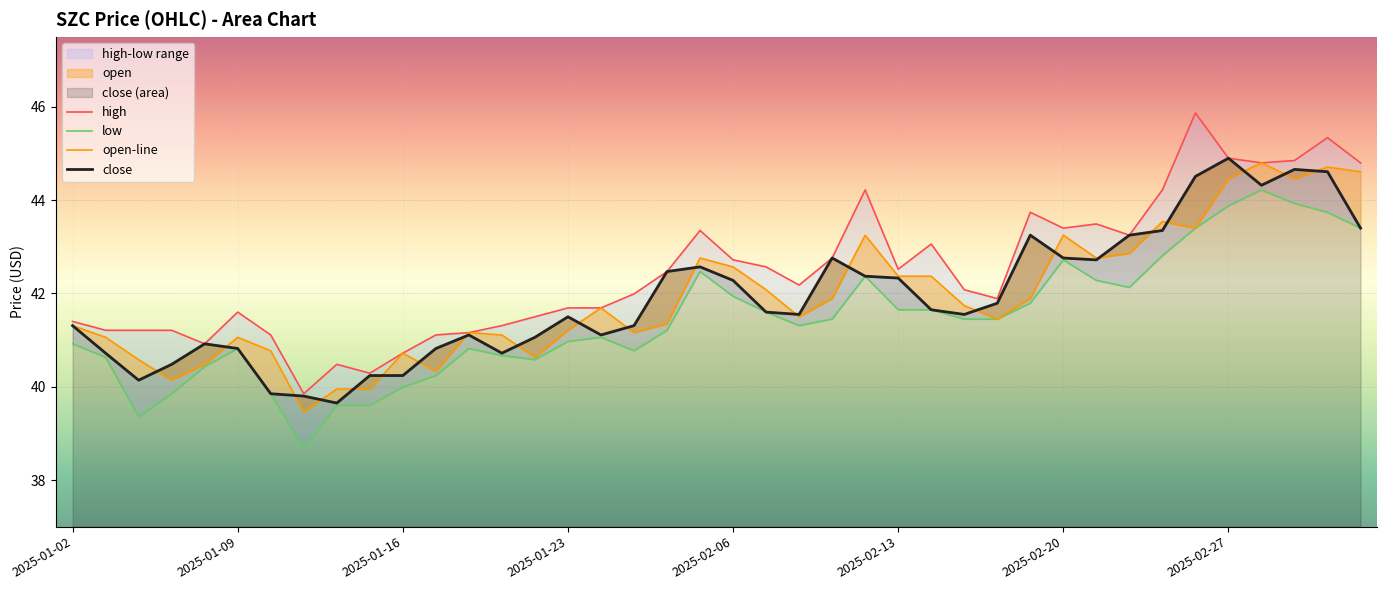

How many values in the low series are below 41?

17